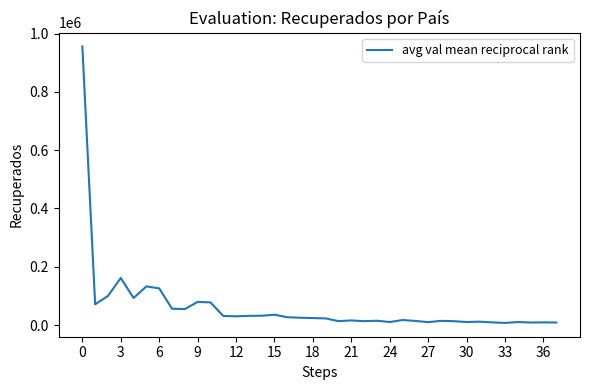

Does the chart display data point markers on the line(s)?

No